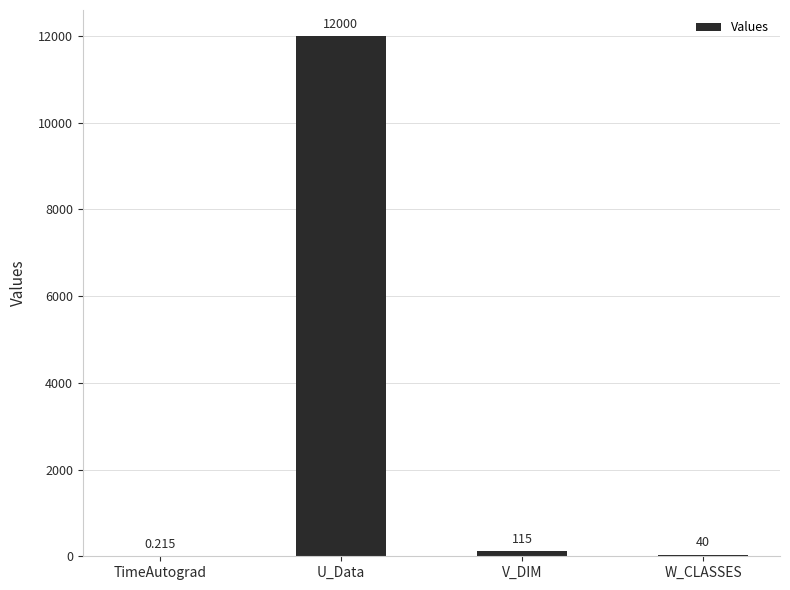

Count the number of data series in this chart.

1